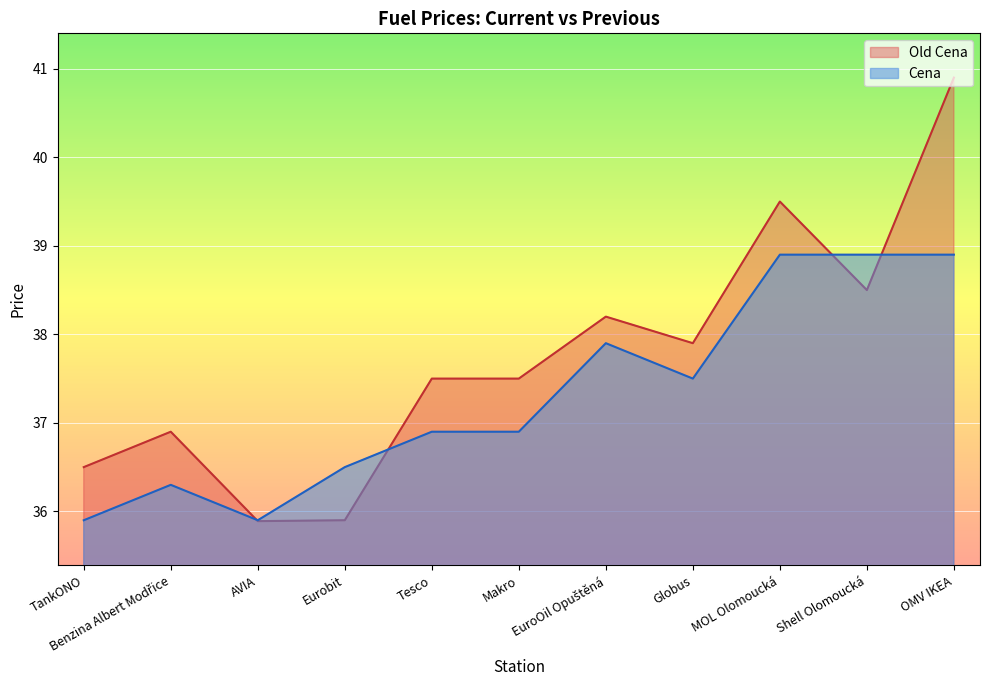

True or false: Old Cena has a value of 37.5 at Tesco.

True